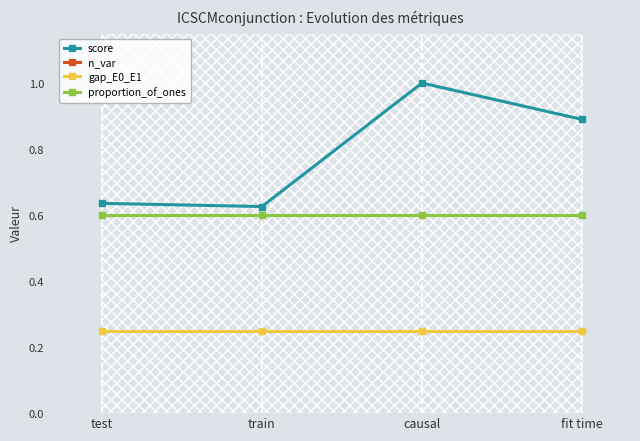

Reading left to right, extract all data points from this chart.

score: test=0.6	train=0.6	causal=1.0	fit time=0.9
n_var: test=3.0	train=3.0	causal=3.0	fit time=3.0
gap_E0_E1: test=0.2	train=0.2	causal=0.2	fit time=0.2
proportion_of_ones: test=0.6	train=0.6	causal=0.6	fit time=0.6